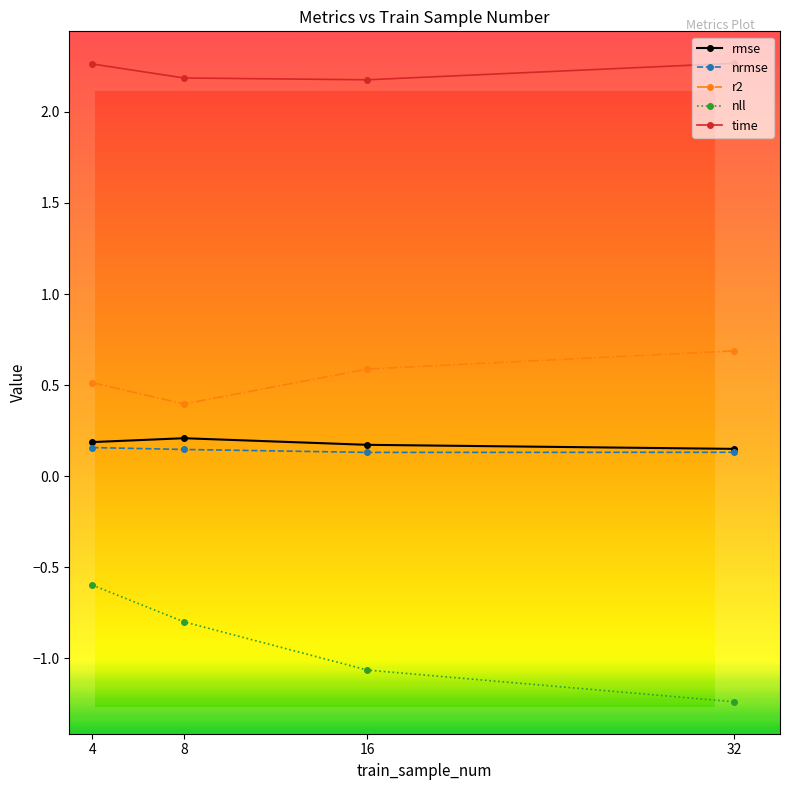

What are all the series names shown in the legend?

rmse, nrmse, r2, nll, time